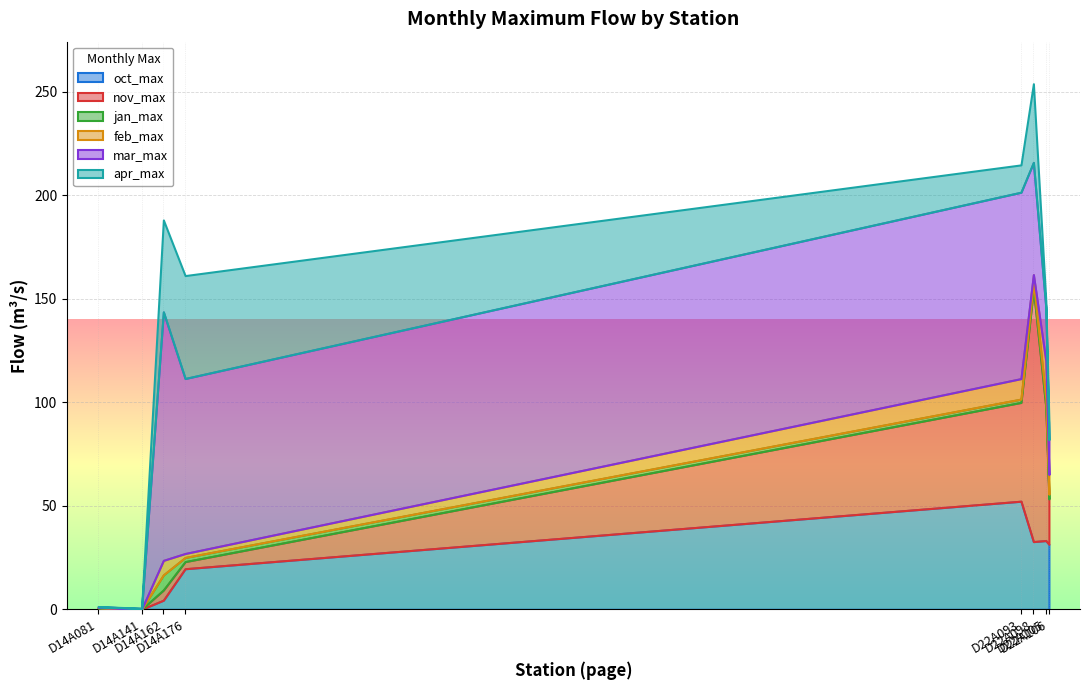

What is the maximum value for oct_max?

52.2